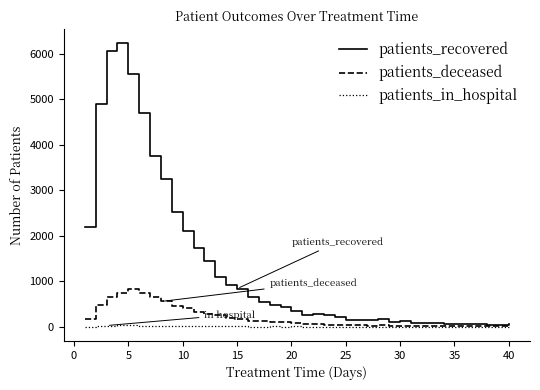

Rank the series by their maximum value, from highest to lowest.

patients_recovered, patients_deceased, patients_in_hospital